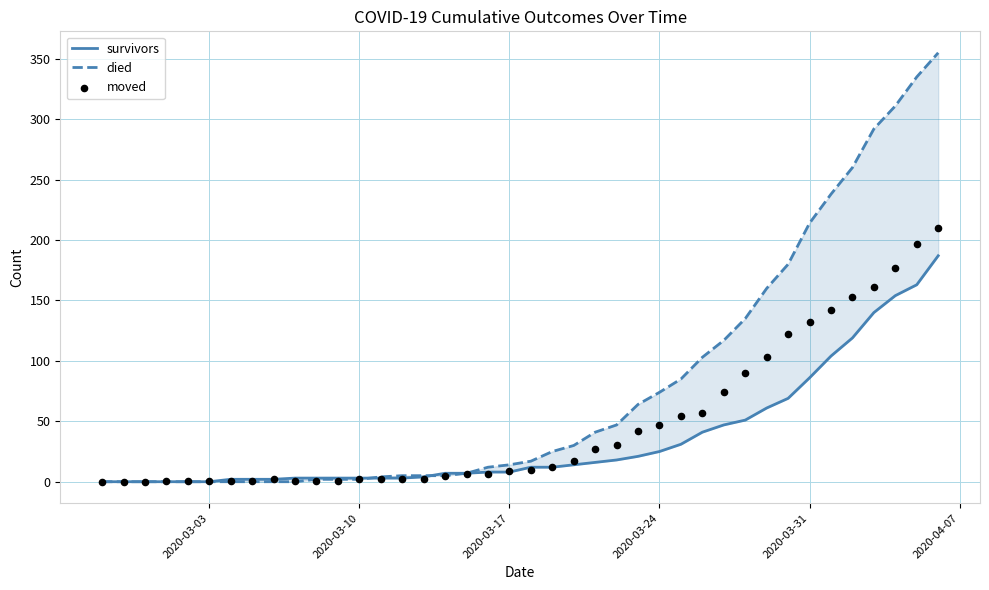

Which series contains the lowest Y value?

survivors